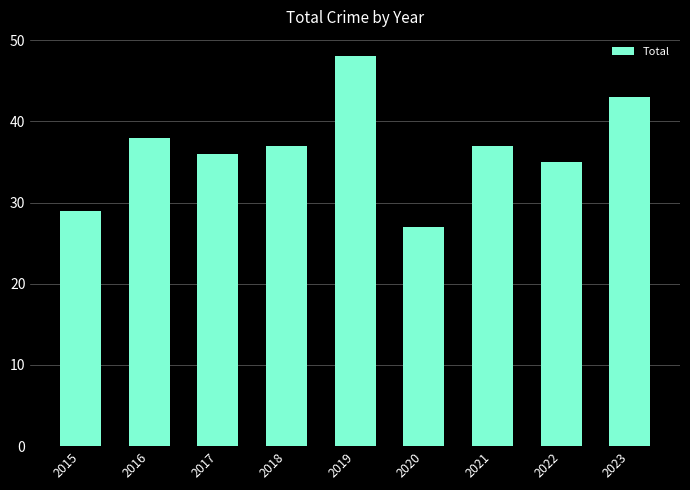

Reading left to right, what are all the values shown in this chart?

2015=29	2016=38	2017=36	2018=37	2019=48	2020=27	2021=37	2022=35	2023=43